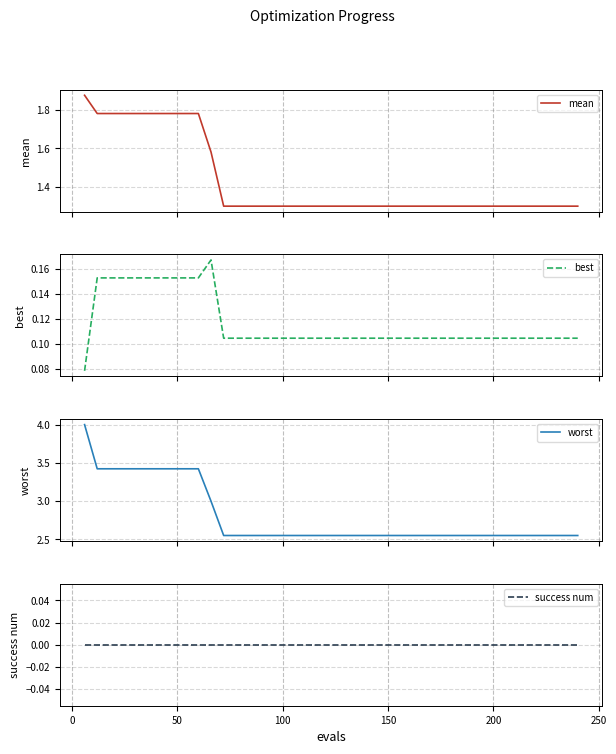

What is the minimum value for mean?

1.3